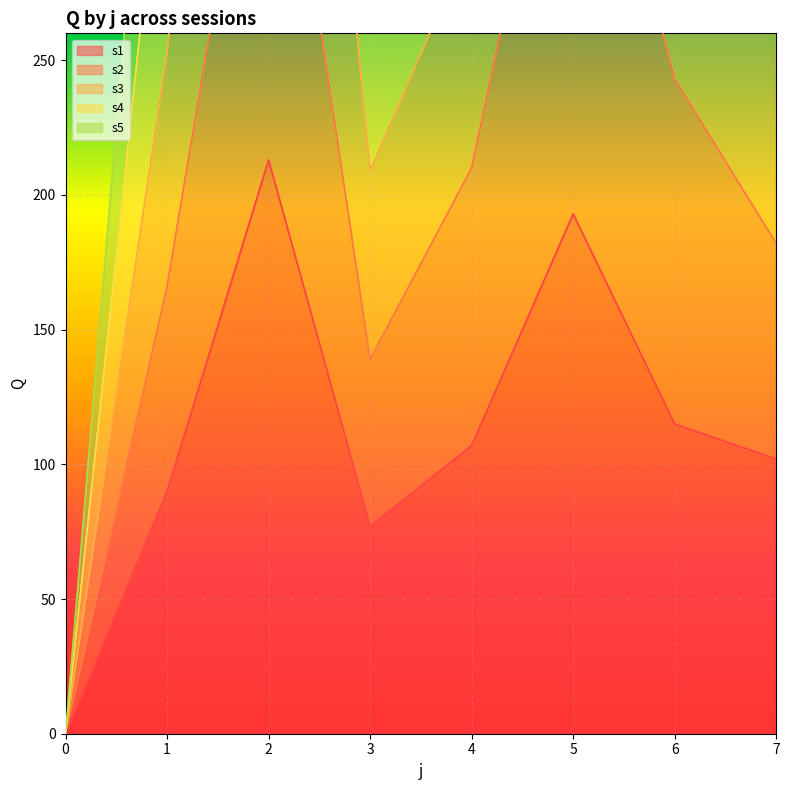

What are all the series names shown in the legend?

s1, s2, s3, s4, s5